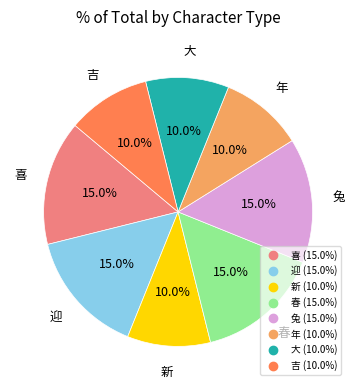

Does any single category account for the majority?

No